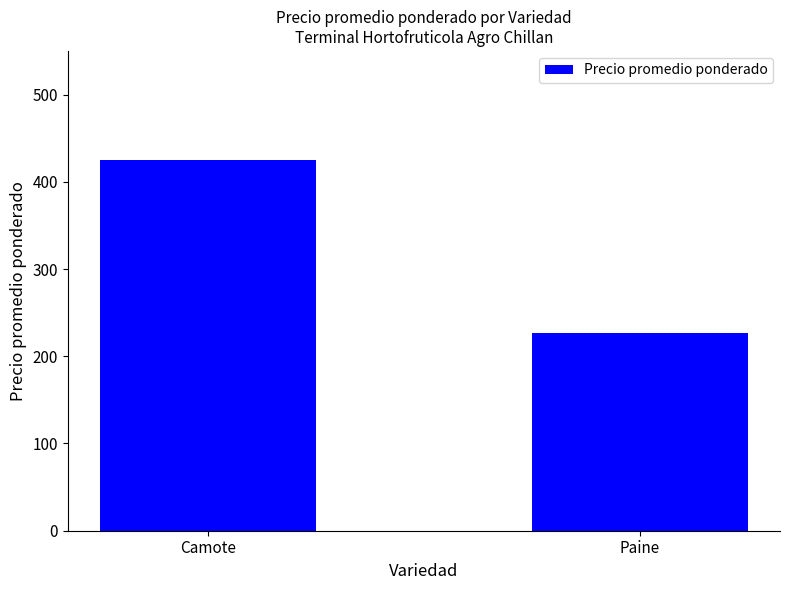

What is the difference between the maximum and minimum values?

198.4